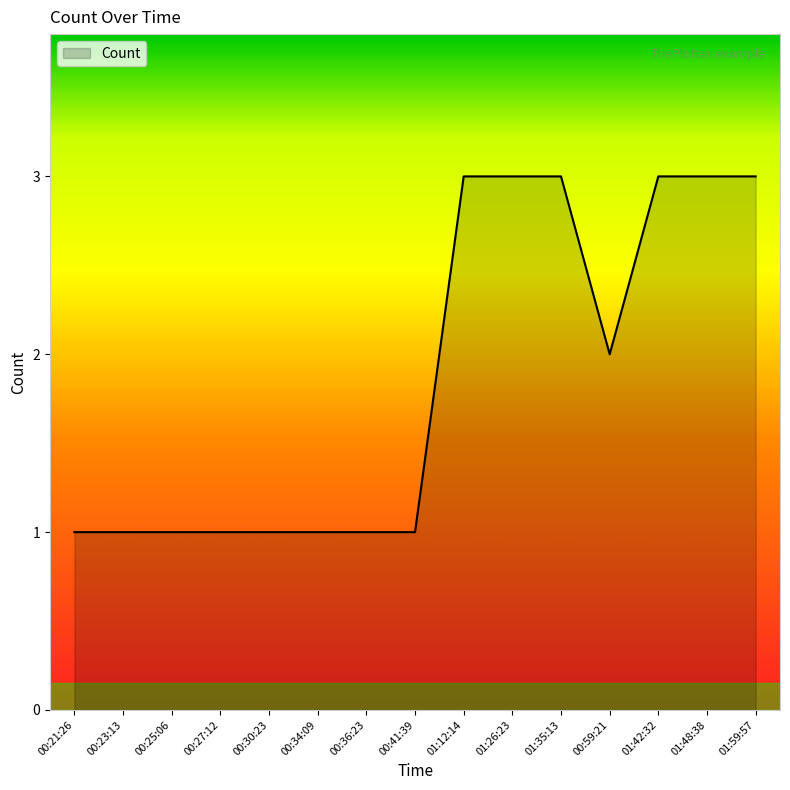

Approximately how many times larger is the value at 01:48:38 compared to 01:42:32?

1.0